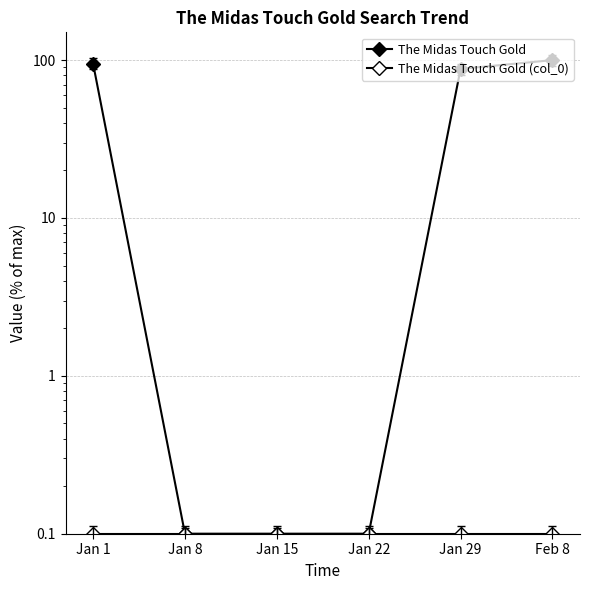

Reading left to right, list all the values displayed in this chart.

The Midas Touch Gold: 95.0	0.1	0.1	0.1	88.0	100.0
The Midas Touch Gold (col_0): 0.1	0.1	0.1	0.1	0.1	0.1